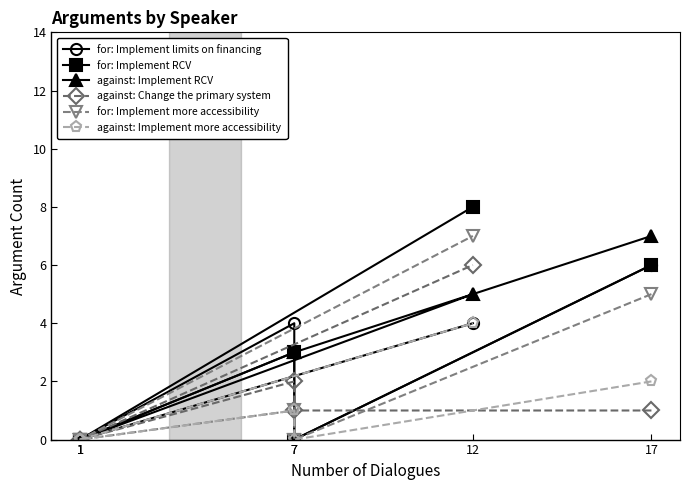

What is the label of the 6th point from the left?

1